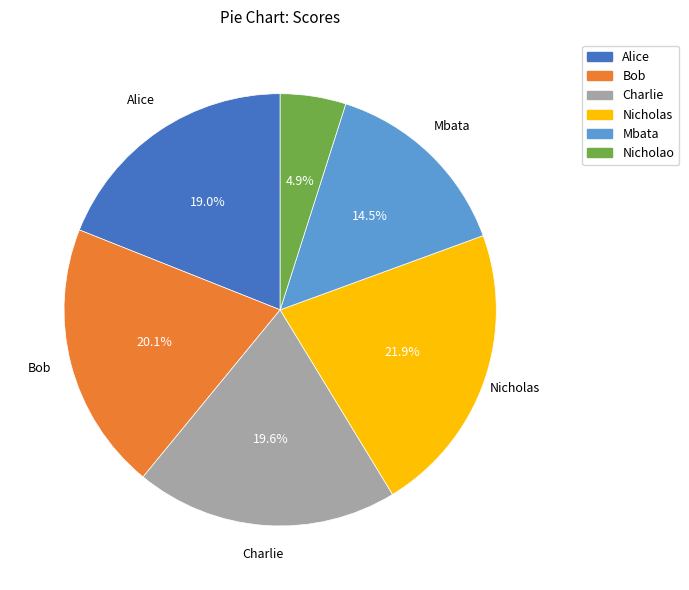

Count the number of slices in the pie.

6